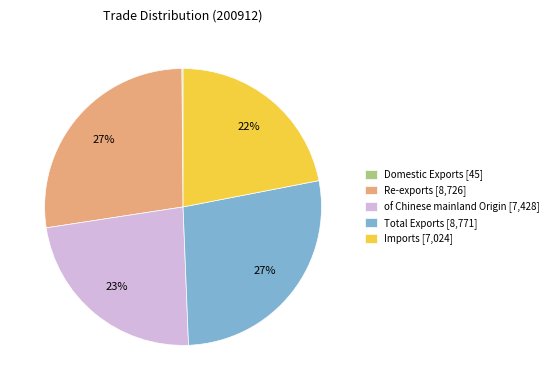

To the nearest percent, what portion does Re-exports represent?

27%